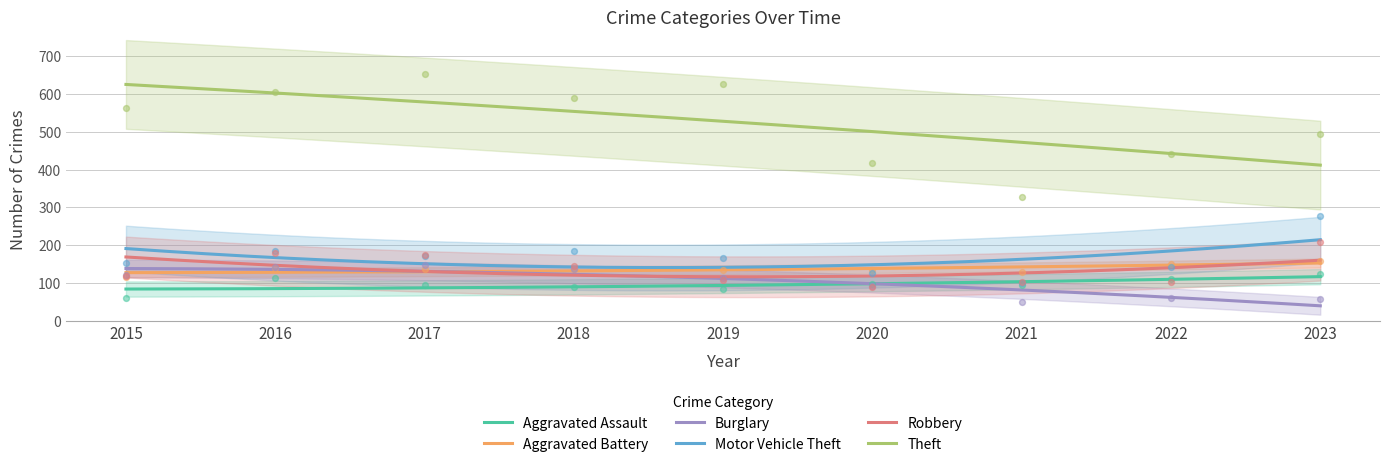

What are all the series names shown in the legend?

Aggravated Assault, Aggravated Battery, Burglary, Motor Vehicle Theft, Robbery, Theft